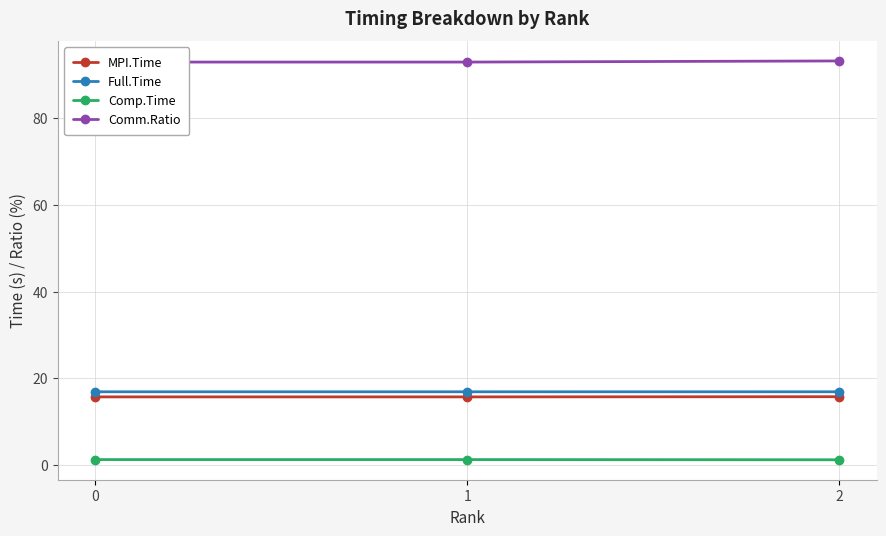

At which category does the chart reach its peak across all series?

2